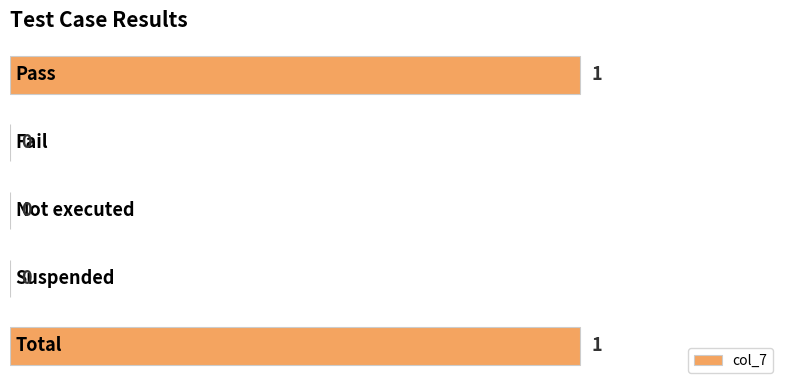

How many values are between 0 and 1?

5